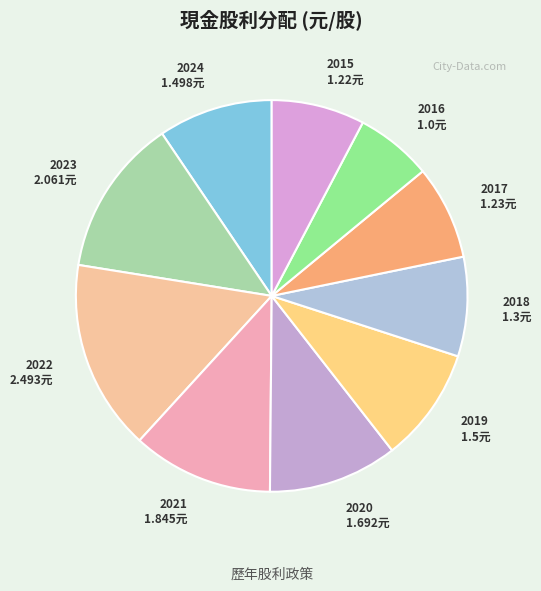

Which category has the biggest portion of the pie?

2022